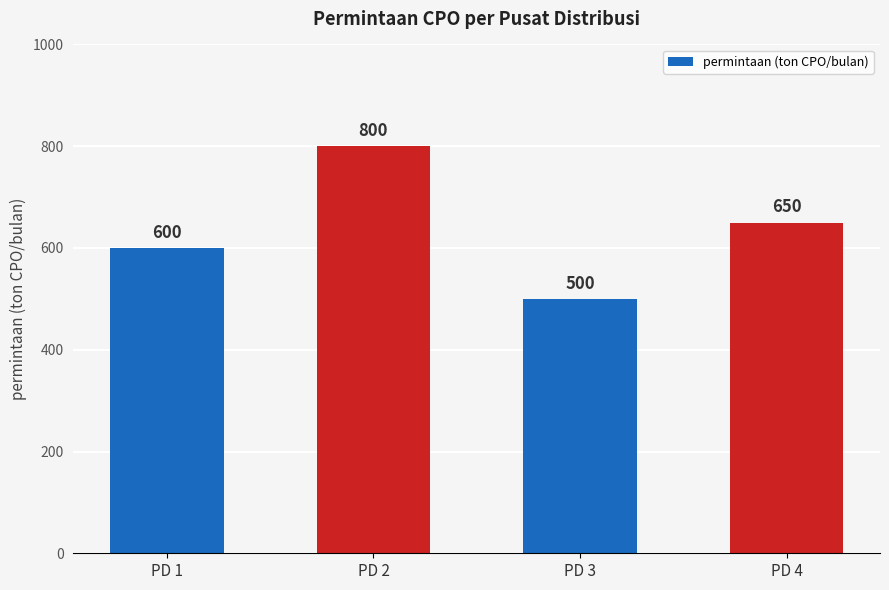

What is the ratio of the value at PD 1 to the value at PD 3?

1.2